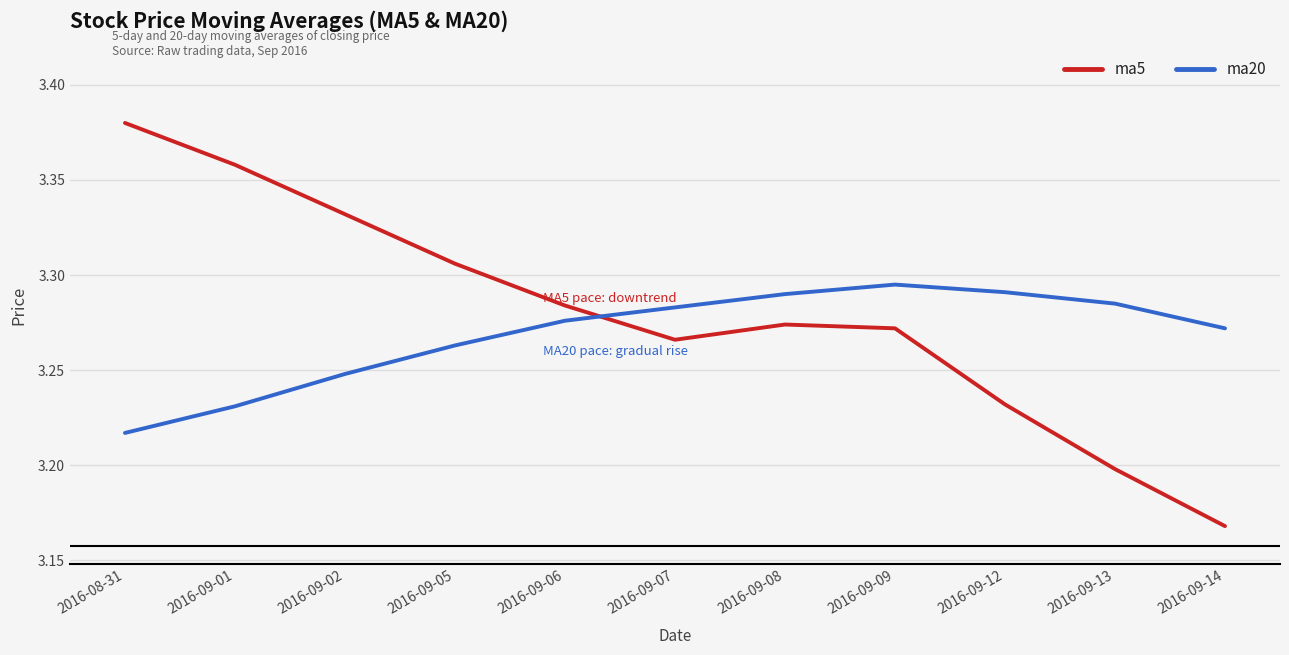

Which series changed the most between 2016-09-08 and 2016-09-12?

ma5